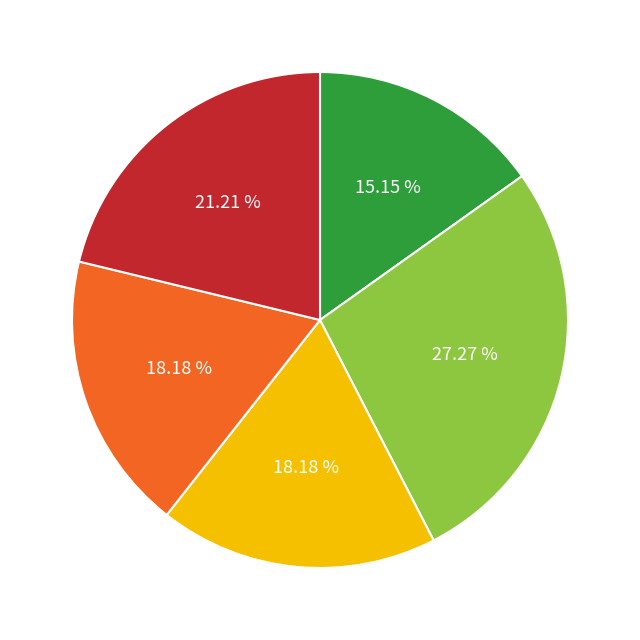

Does any single category account for the majority?

No